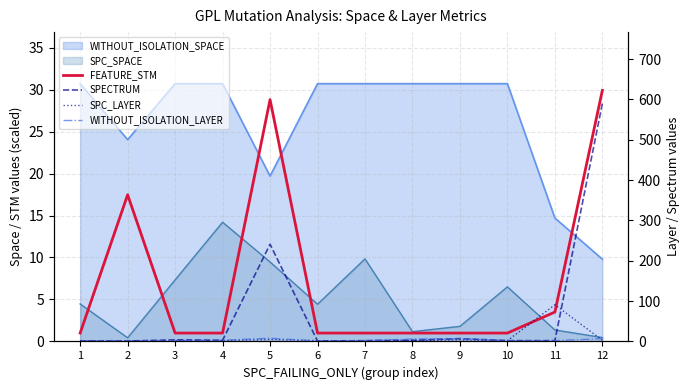

What is the sum of all SPECTRUM values?

857.0